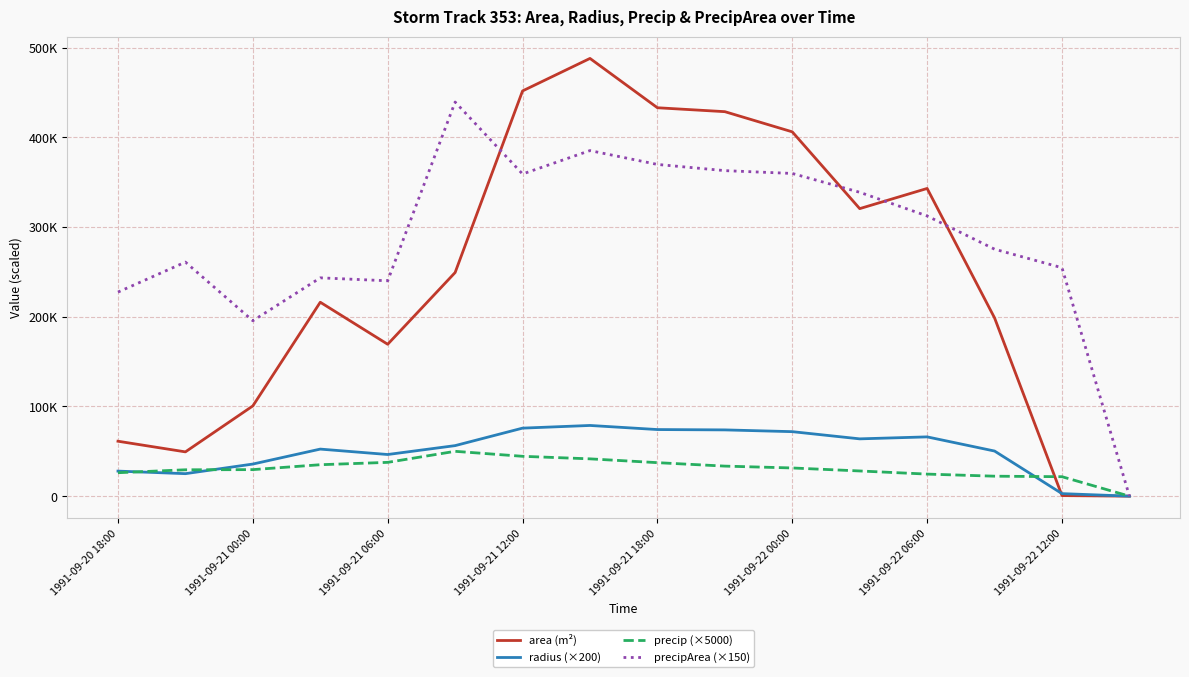

What are all the series names shown in the legend?

area (m²), radius (×200), precip (×5000), precipArea (×150)